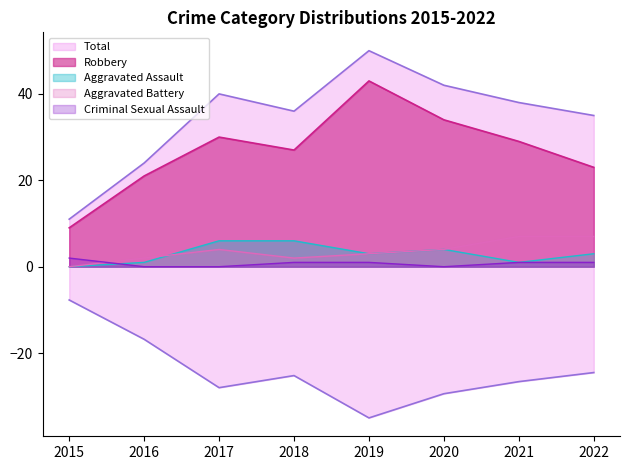

What is the sum of the Robbery values at 2015 and 2019?

52